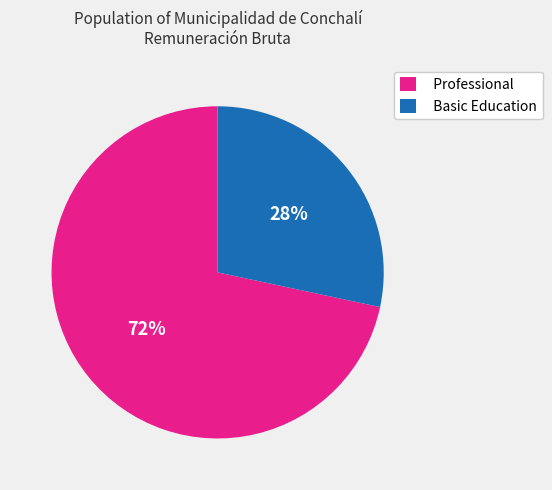

Is the sum of Basic Education and Professional greater than half?

Yes